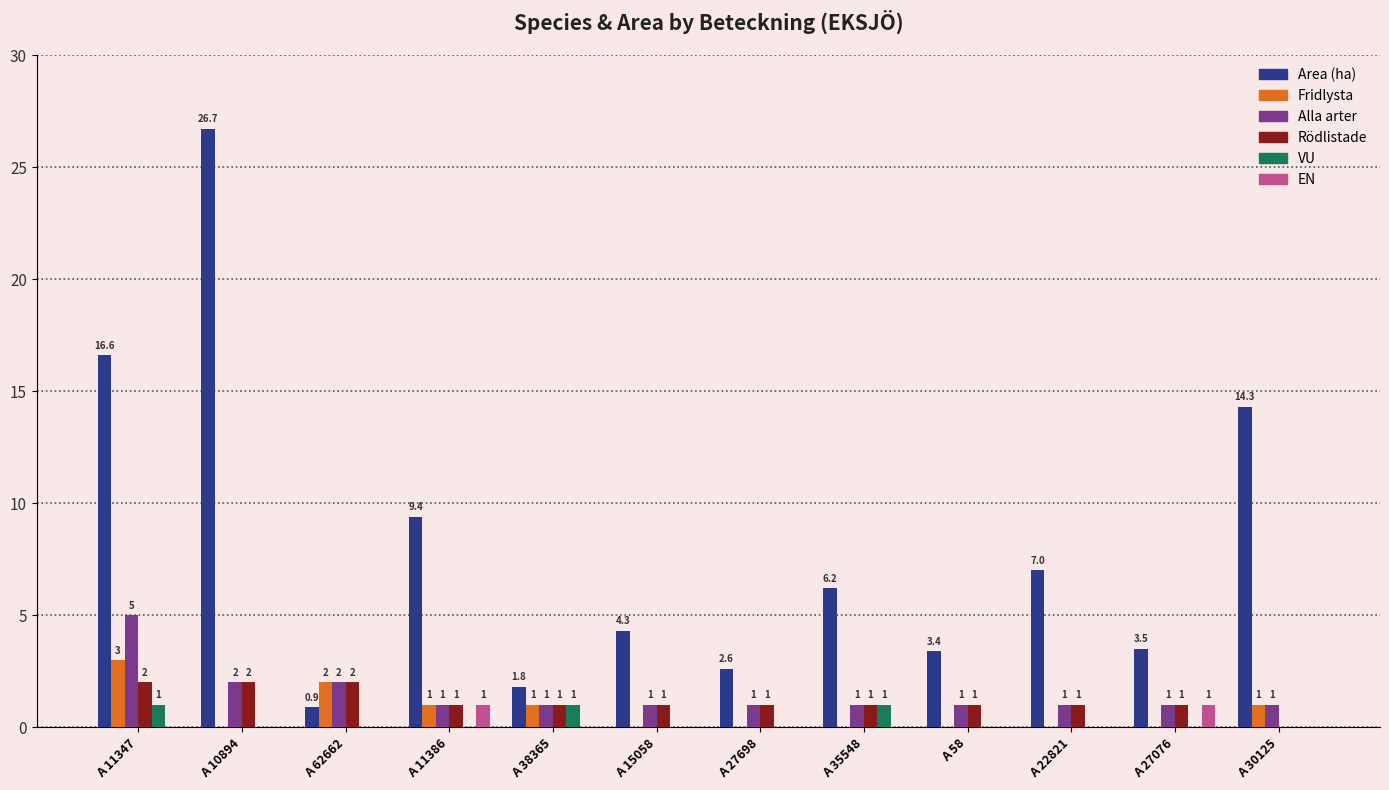

Which series has the widest spread of values?

Area (ha)